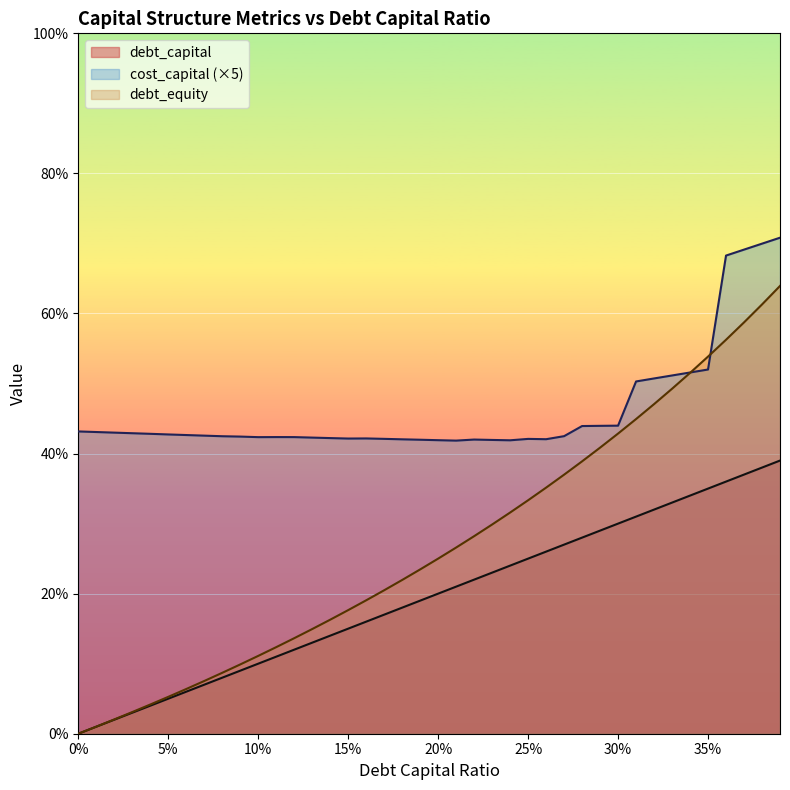

What position from the right is 0.27?

13